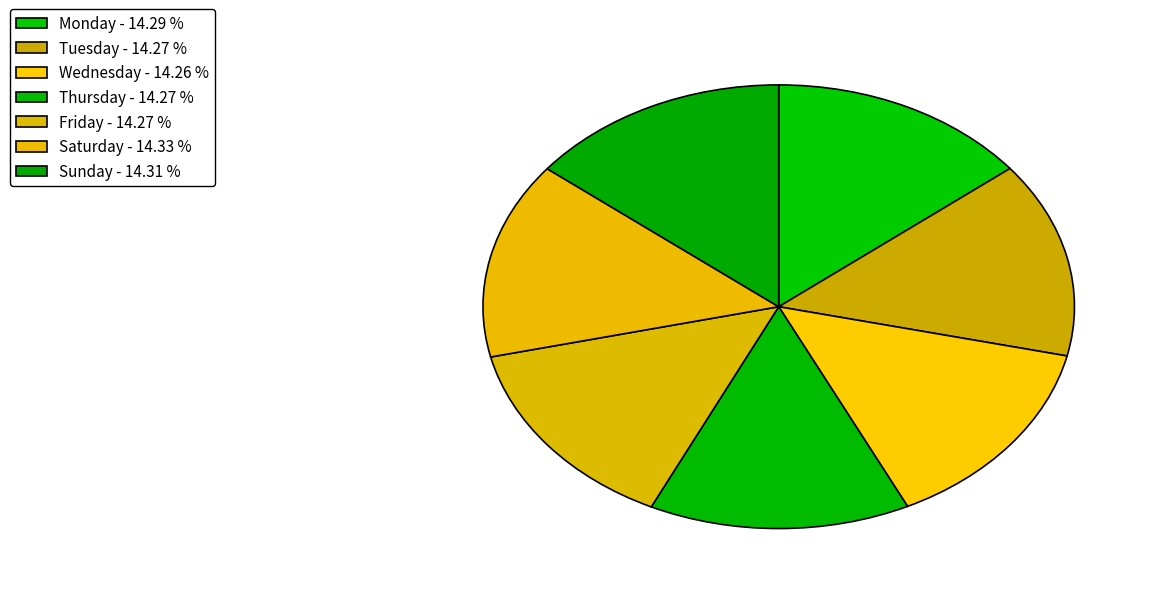

Is Monday the majority of the pie?

No